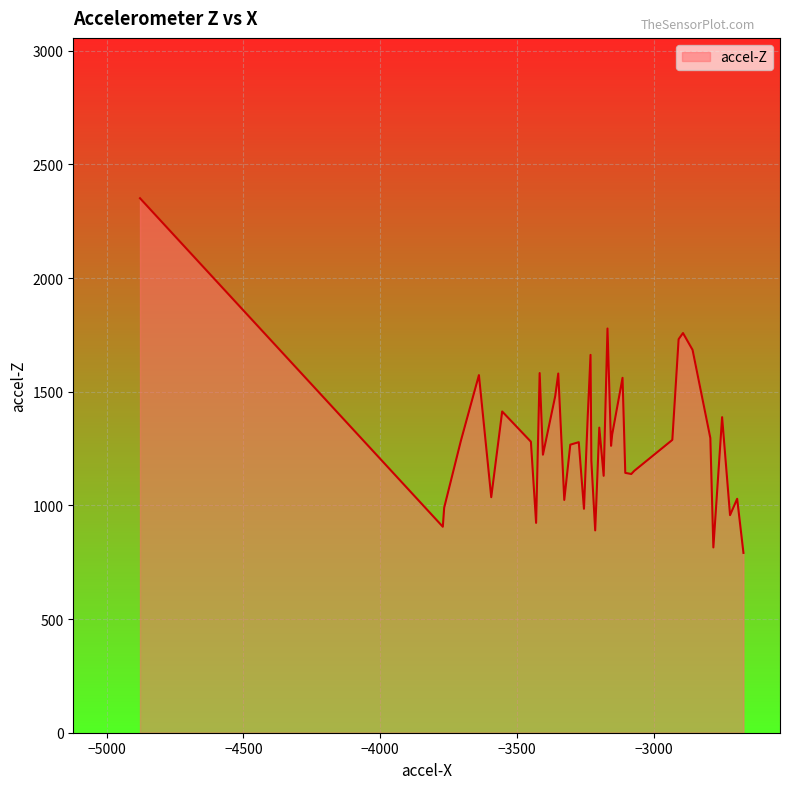

What is the smallest value displayed?

791